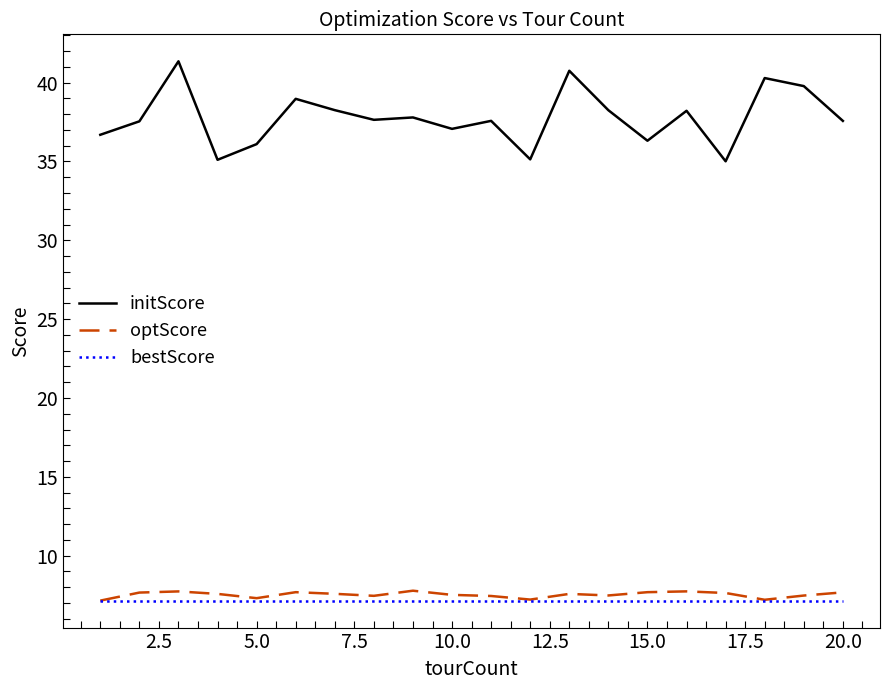

True or false: initScore and bestScore cross at least once.

False